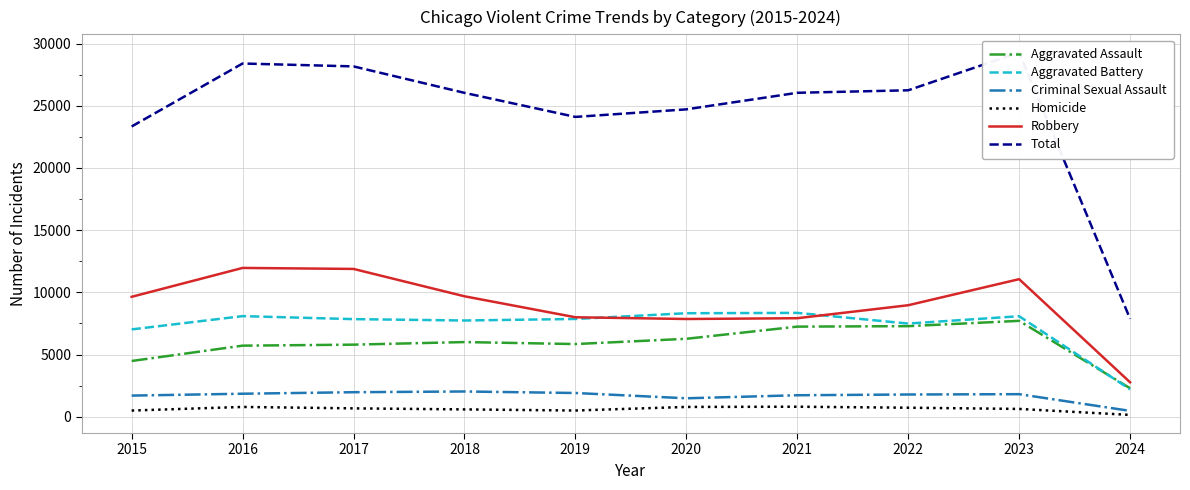

True or false: Criminal Sexual Assault and Aggravated Battery intersect in this chart.

False